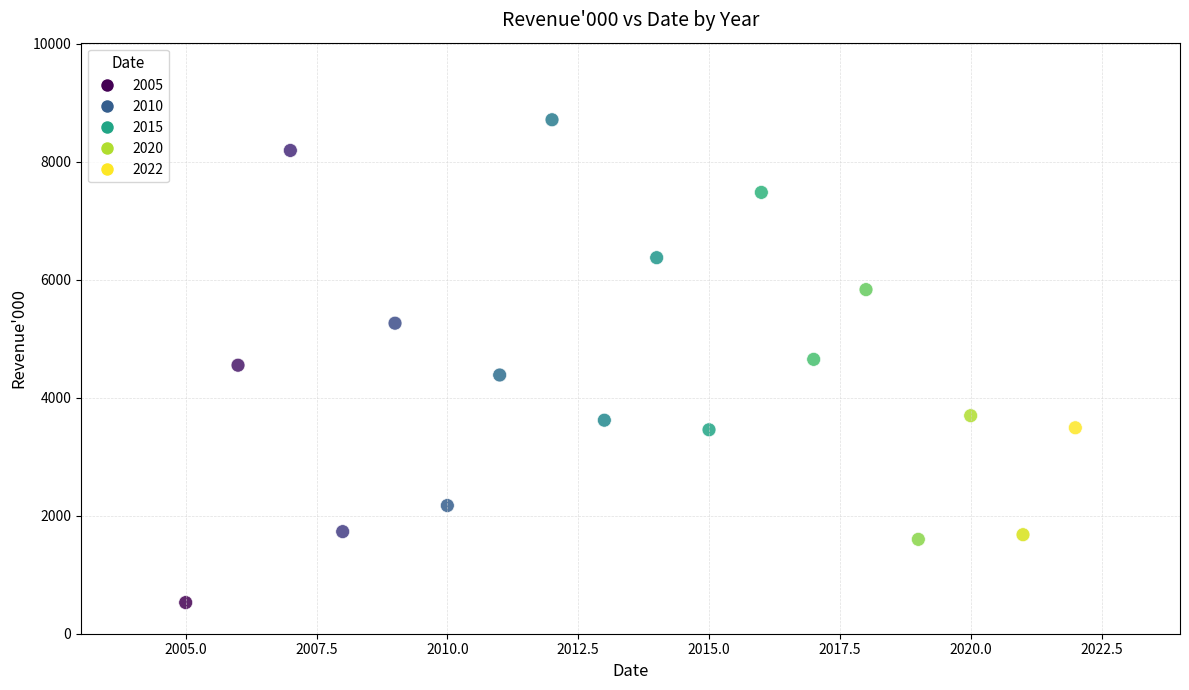

What is the range of Y values (max minus min)?

8181